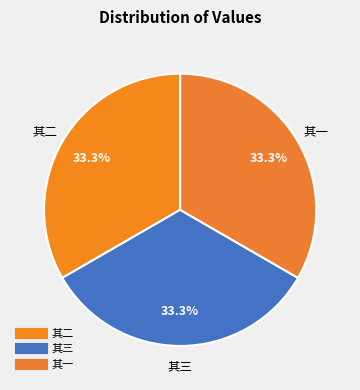

How many slices are in this pie chart?

3